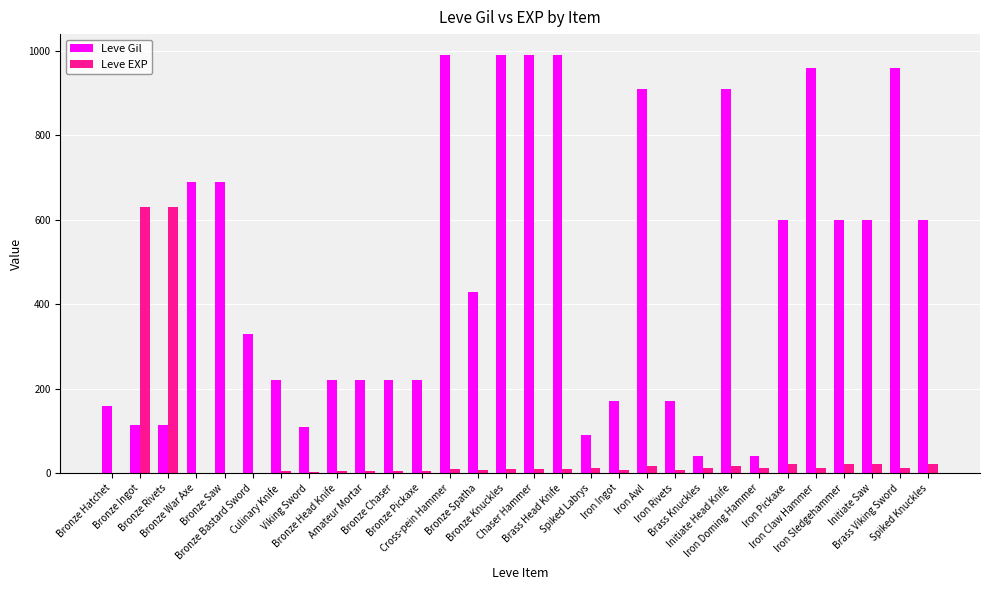

True or false: Leve Gil has a value of 40 at Brass Knuckles.

True